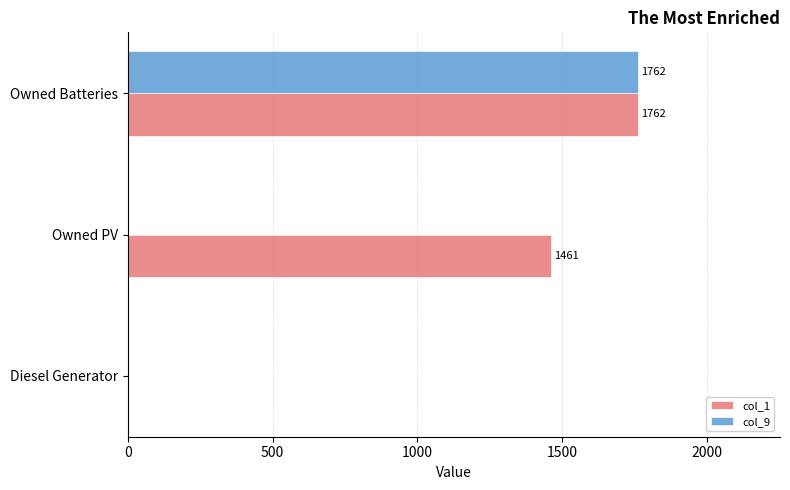

Is it true that col_1 equals 667 at Owned PV?

False